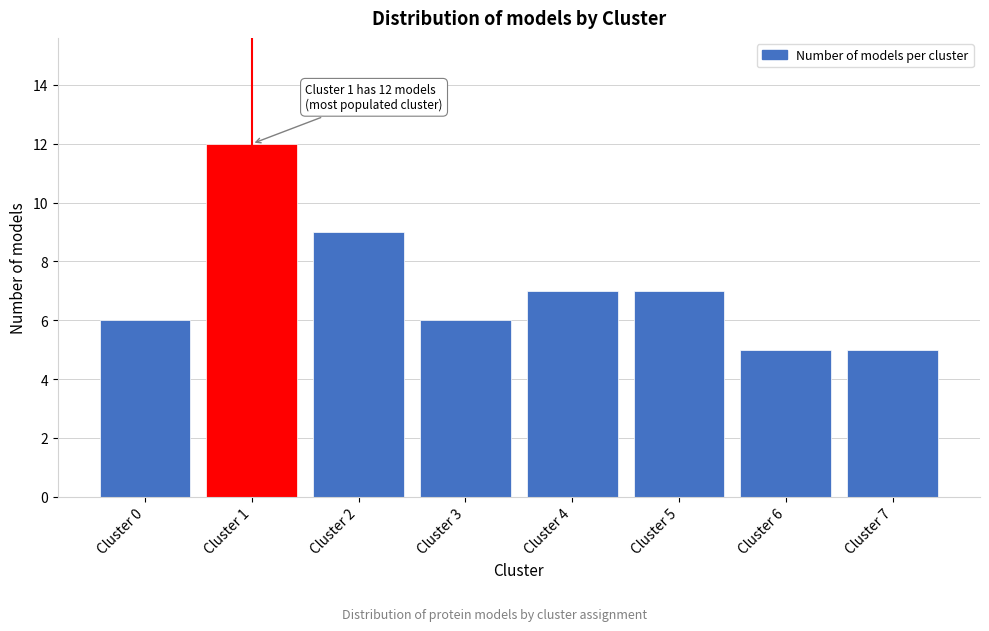

Reading right to left, what are all the values shown in this chart?

5	5	7	7	6	9	12	6